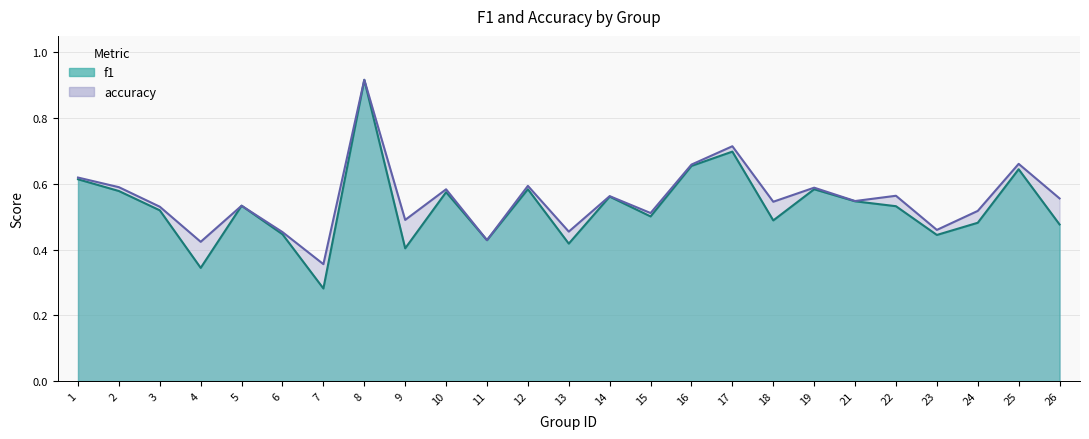

True or false: f1 and accuracy intersect in this chart.

False